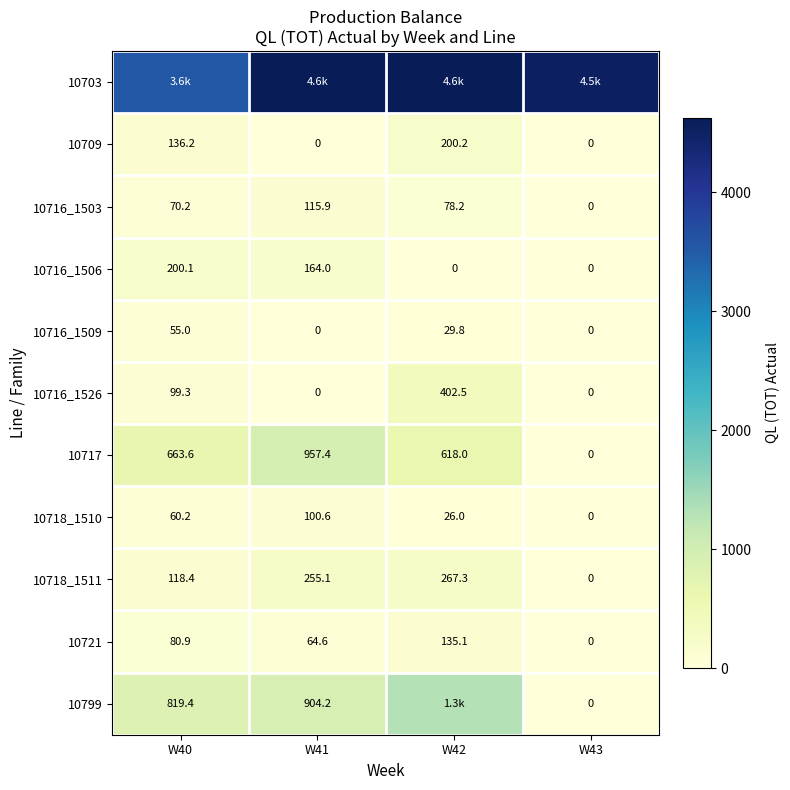

At which label is 10718_1511 closest to 133?

W40